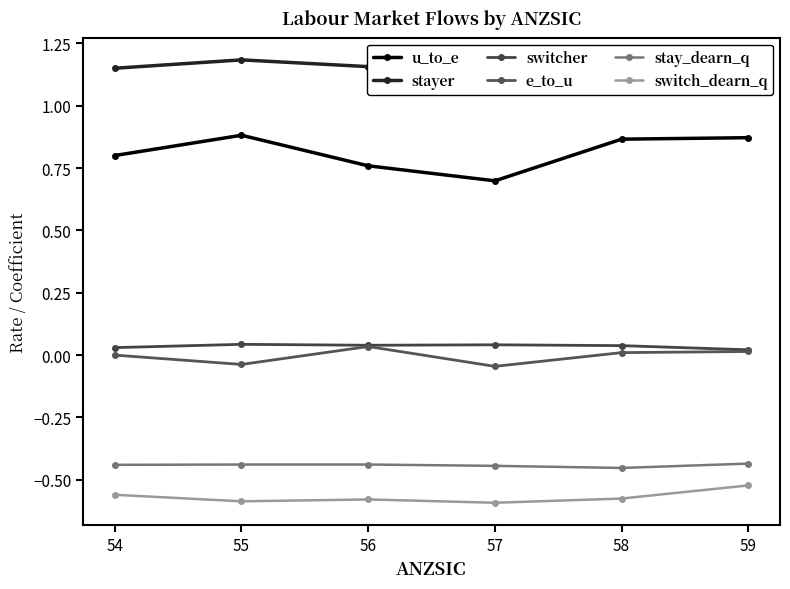

Reading left to right, extract all data points from this chart.

u_to_e: 54=0.8	55=0.9	56=0.8	57=0.7	58=0.9	59=0.9
stayer: 54=1.1	55=1.2	56=1.2	57=1.1	58=1.2	59=1.2
switcher: 54=0.0	55=0.0	56=0.0	57=0.0	58=0.0	59=0.0
e_to_u: 54=0.0	55=-0.0	56=0.0	57=-0.0	58=0.0	59=0.0
stay_dearn_q: 54=-0.4	55=-0.4	56=-0.4	57=-0.4	58=-0.5	59=-0.4
switch_dearn_q: 54=-0.6	55=-0.6	56=-0.6	57=-0.6	58=-0.6	59=-0.5